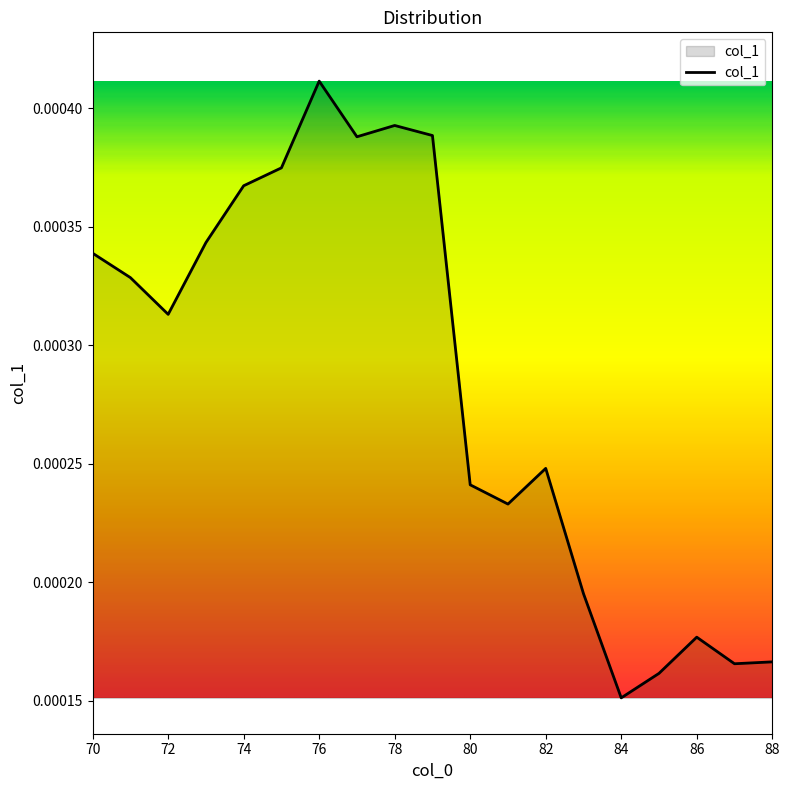

How many distinct data groups are displayed?

1